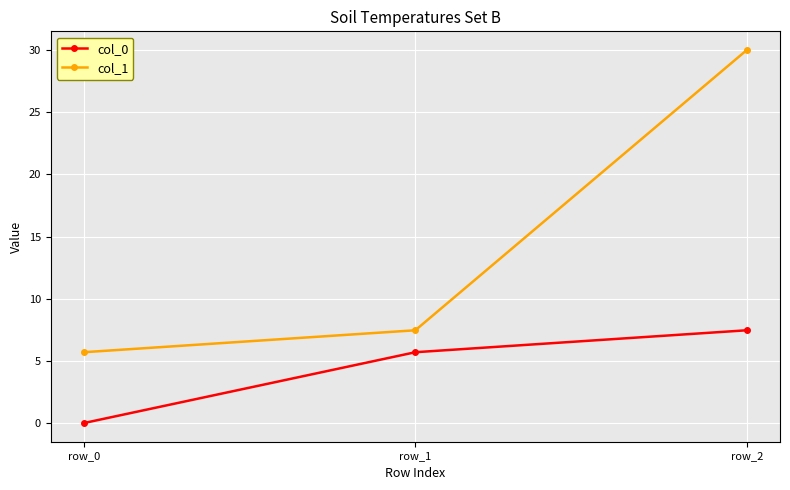

What is the spread (max minus min) of values at row_2?

22.5